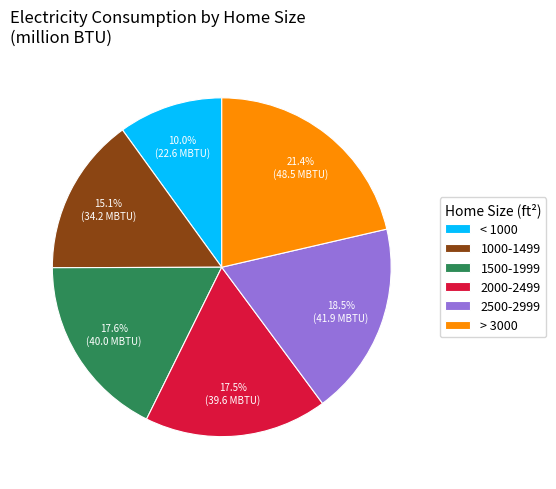

Is 2500-2999 the majority of the pie?

No